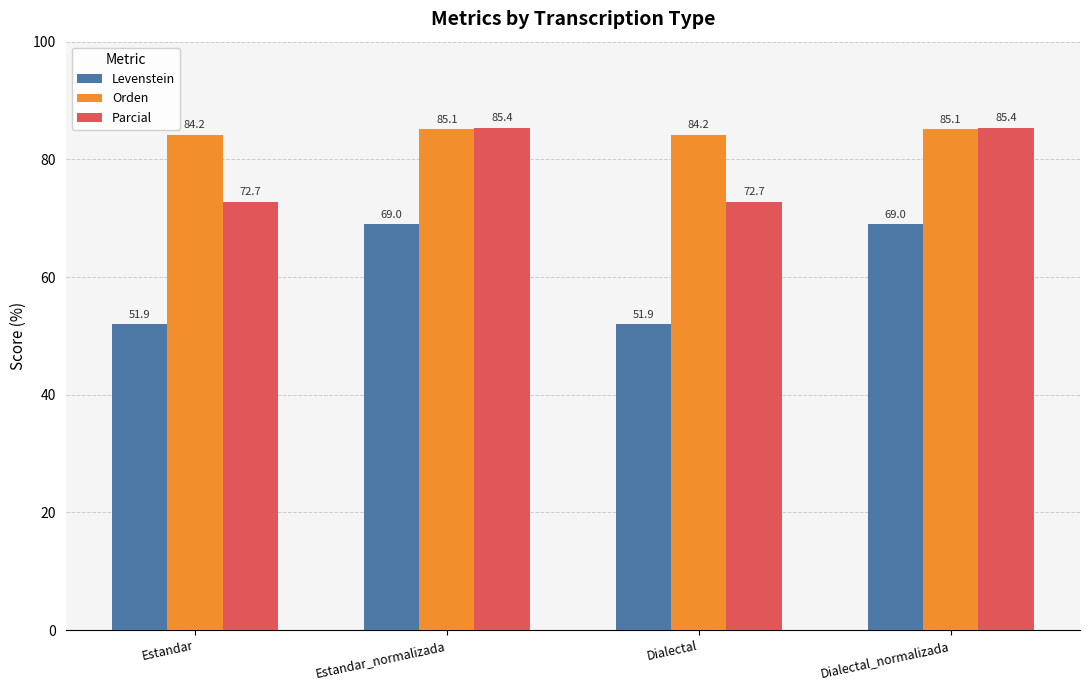

What is the spread (max minus min) of values at Estandar_normalizada?

16.4